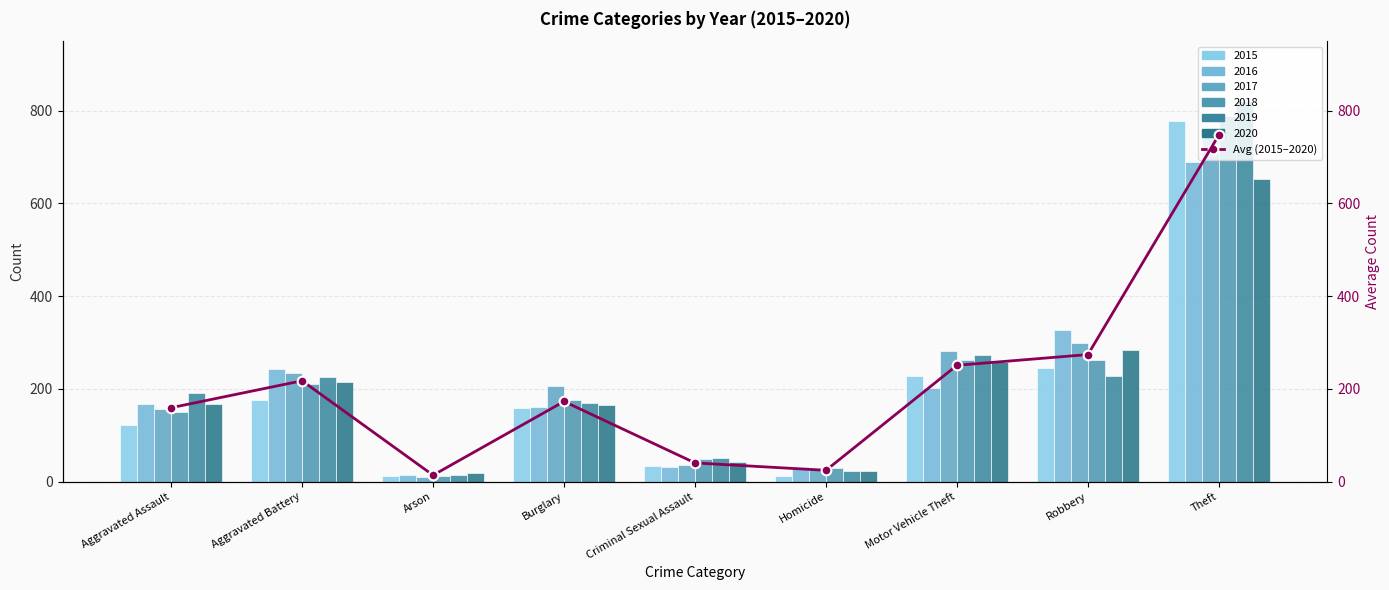

Rank the categories by value from lowest to highest.

Arson, Homicide, Criminal Sexual Assault, Aggravated Assault, Burglary, Aggravated Battery, Motor Vehicle Theft, Robbery, Theft